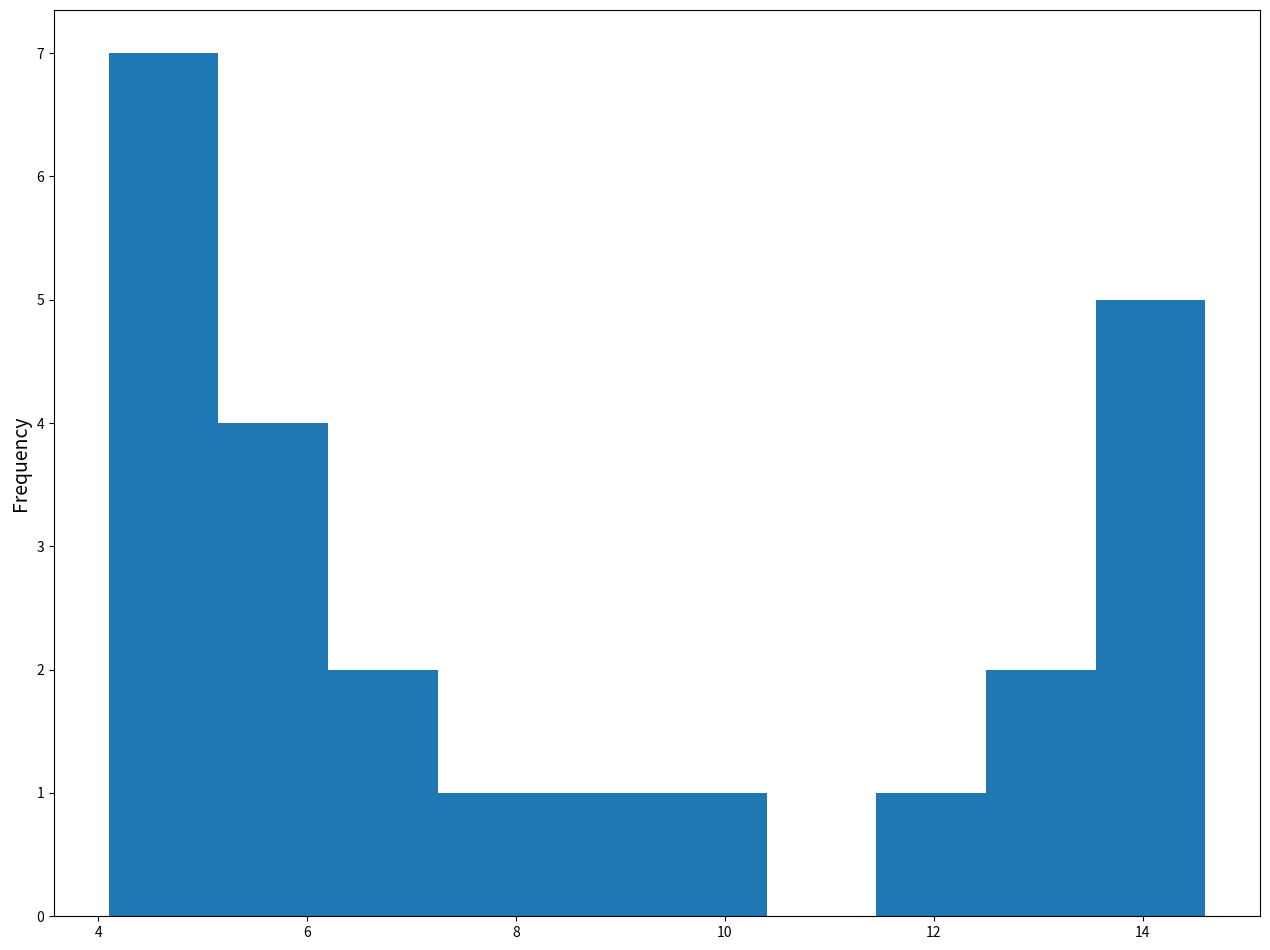

Reading left to right, list every bar in this chart as the range it spans on the x-axis followed by its height. Neither the bar edges nor the heights are printed on the chart, so give them approximately, as read against the axes.

4.10 to 5.15: 7
5.15 to 6.20: 4
6.20 to 7.25: 2
7.25 to 8.30: 1
8.30 to 9.35: 1
9.35 to 10.40: 1
10.40 to 11.45: 0
11.45 to 12.50: 1
12.50 to 13.55: 2
13.55 to 14.60: 5